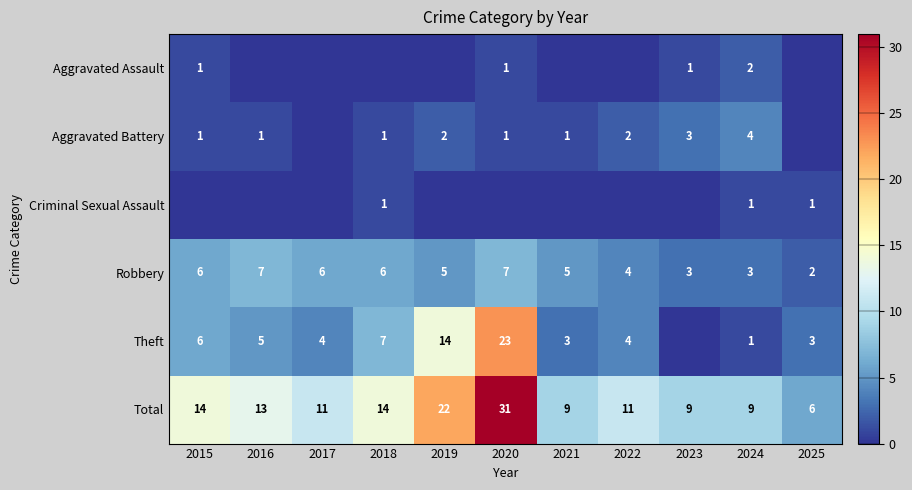

How many data points does each series have?

11